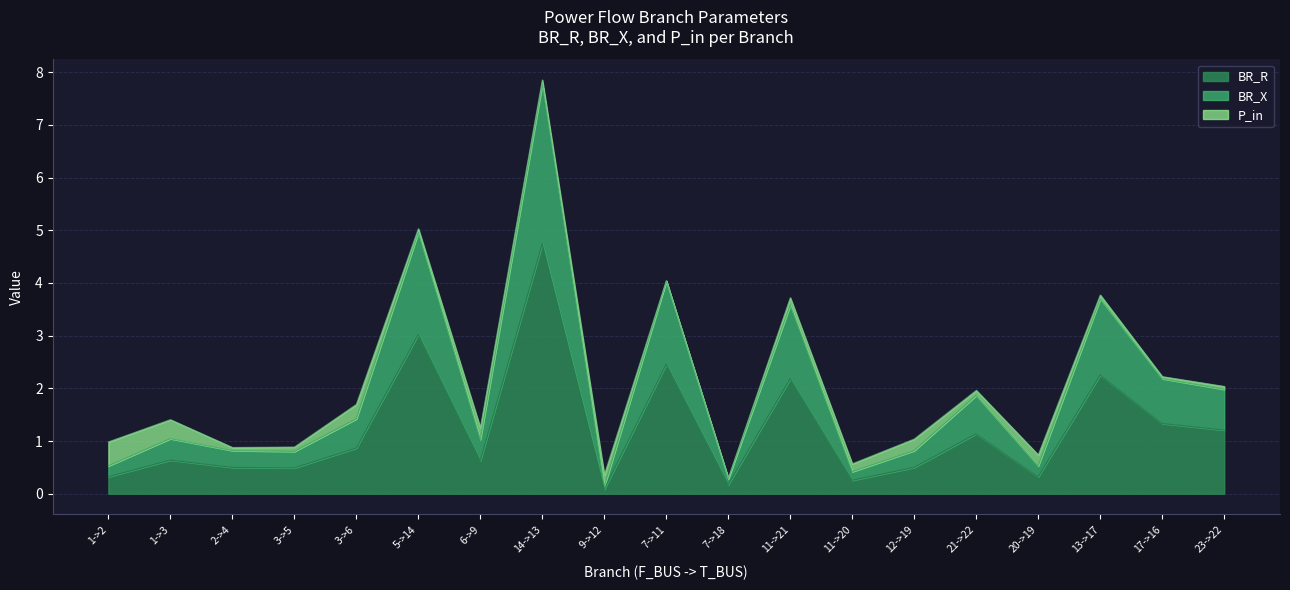

True or false: BR_R has a value of 0.5 at 2->4.

True